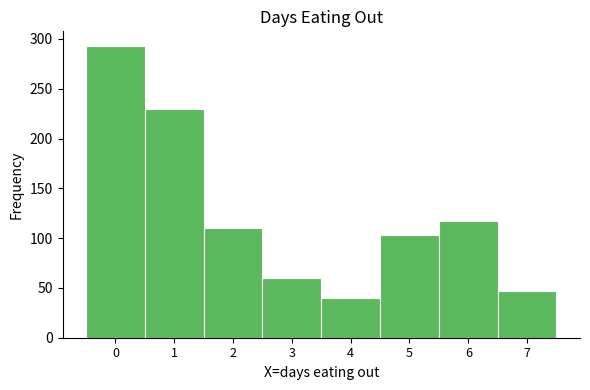

What is the height of the bar covering 3.5 to 4.5 on the x-axis? The values are not printed on the chart, so give them approximately, as read against the axis.

40